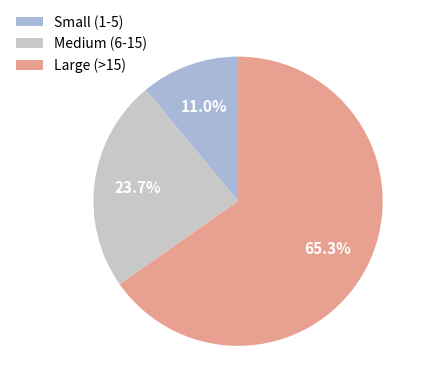

Which category has the biggest portion of the pie?

Large (>15)